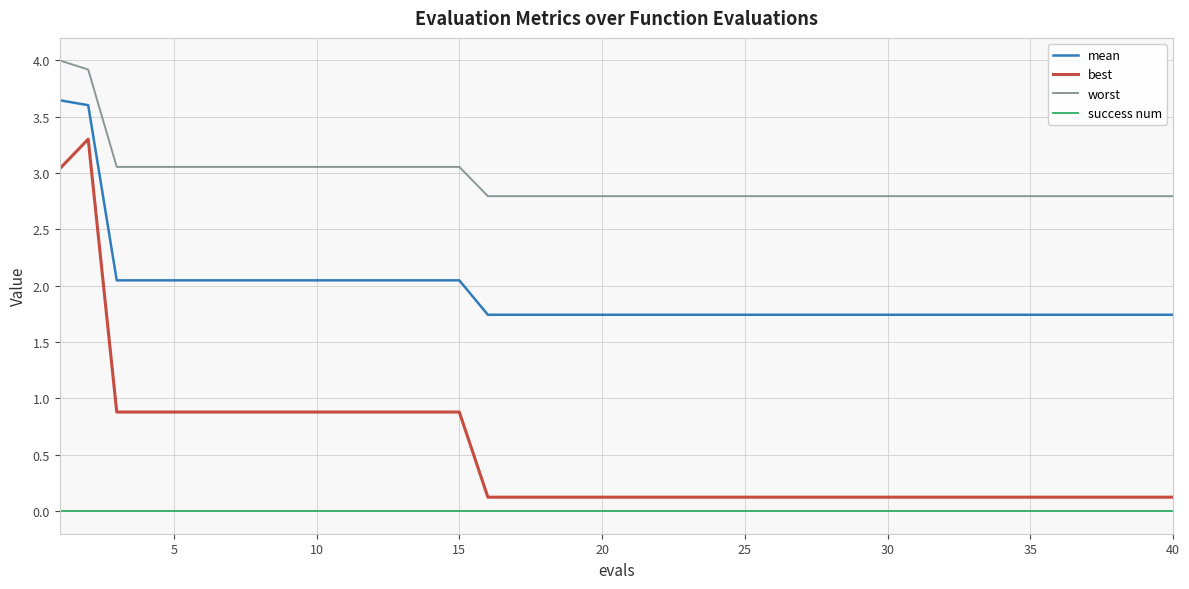

Rank the series by their maximum value, from lowest to highest.

success num, best, mean, worst